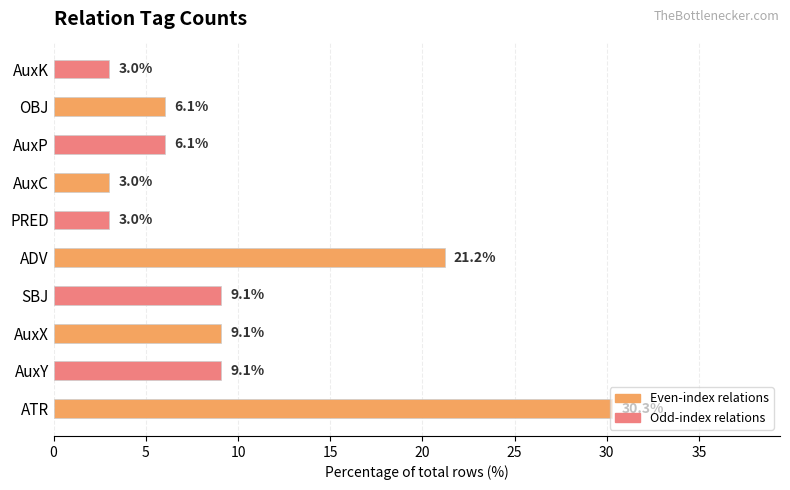

Rank the categories by value from highest to lowest.

ATR, ADV, AuxY, AuxX, SBJ, AuxP, OBJ, PRED, AuxC, AuxK